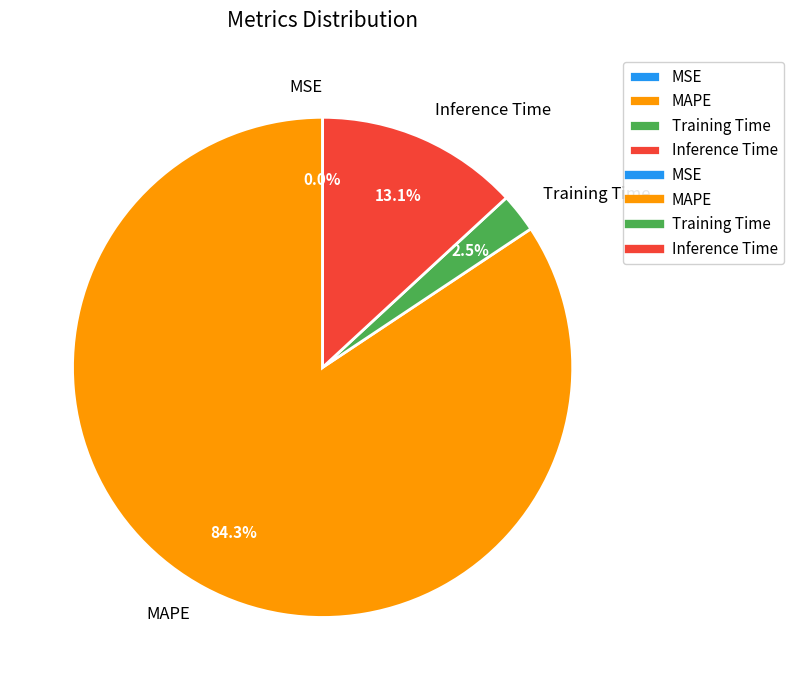

The Inference Time slice represents 1% of the pie. True or false?

False